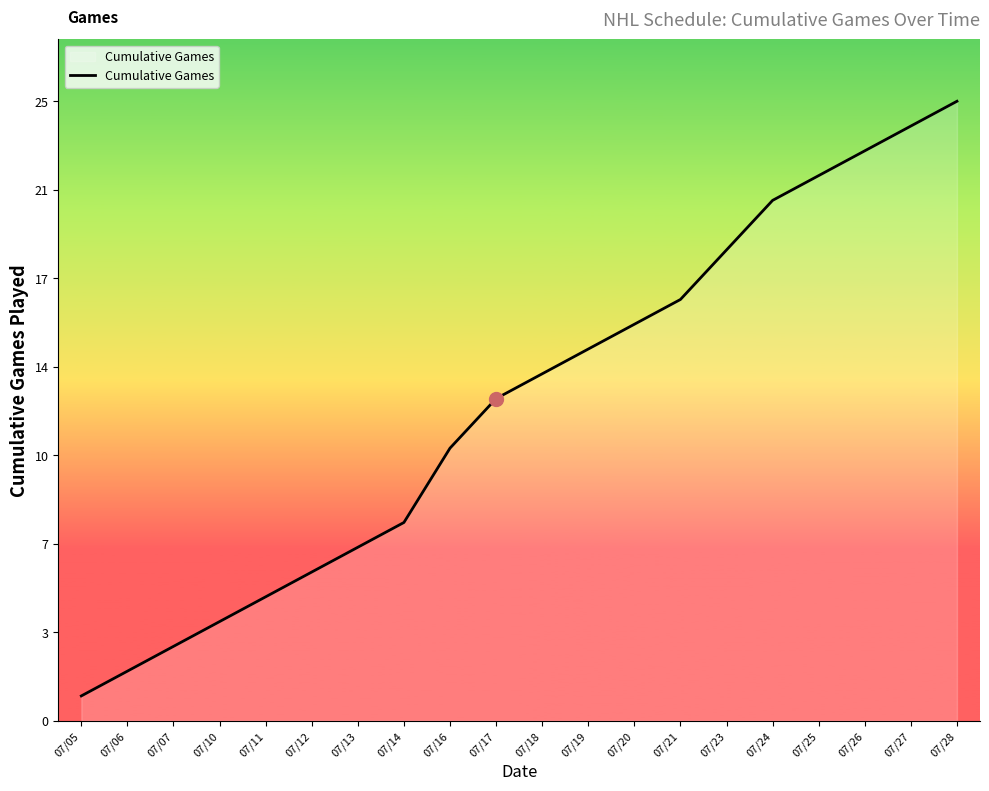

What is the ratio of the value at 07/20 to the value at 07/23?

0.8